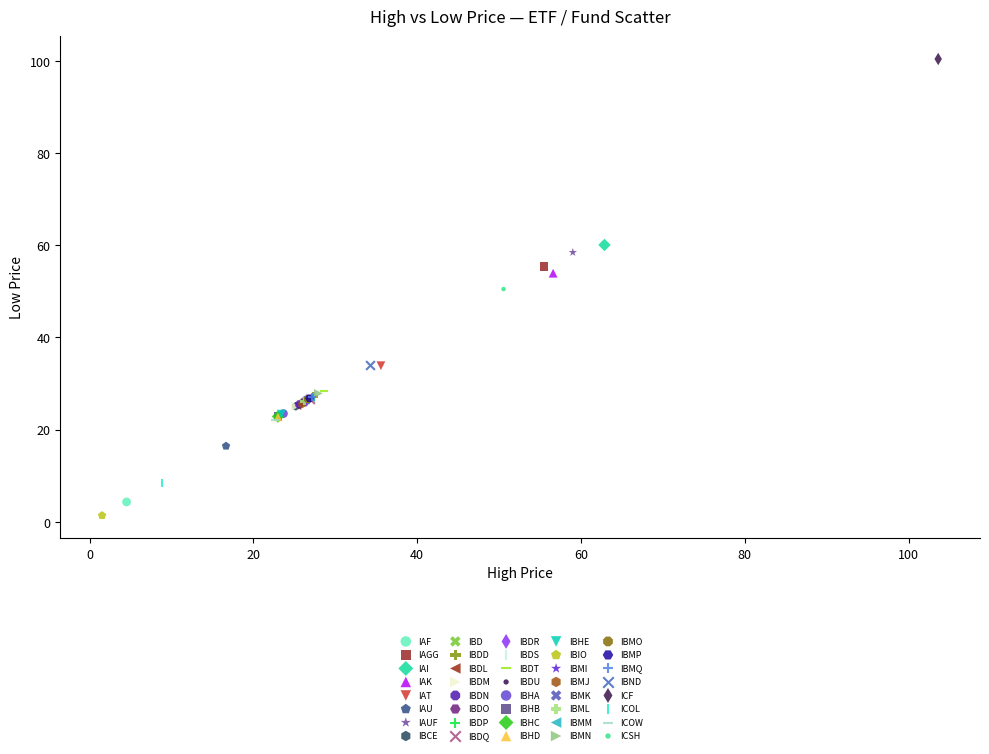

Which series reaches the maximum Y coordinate?

ICF